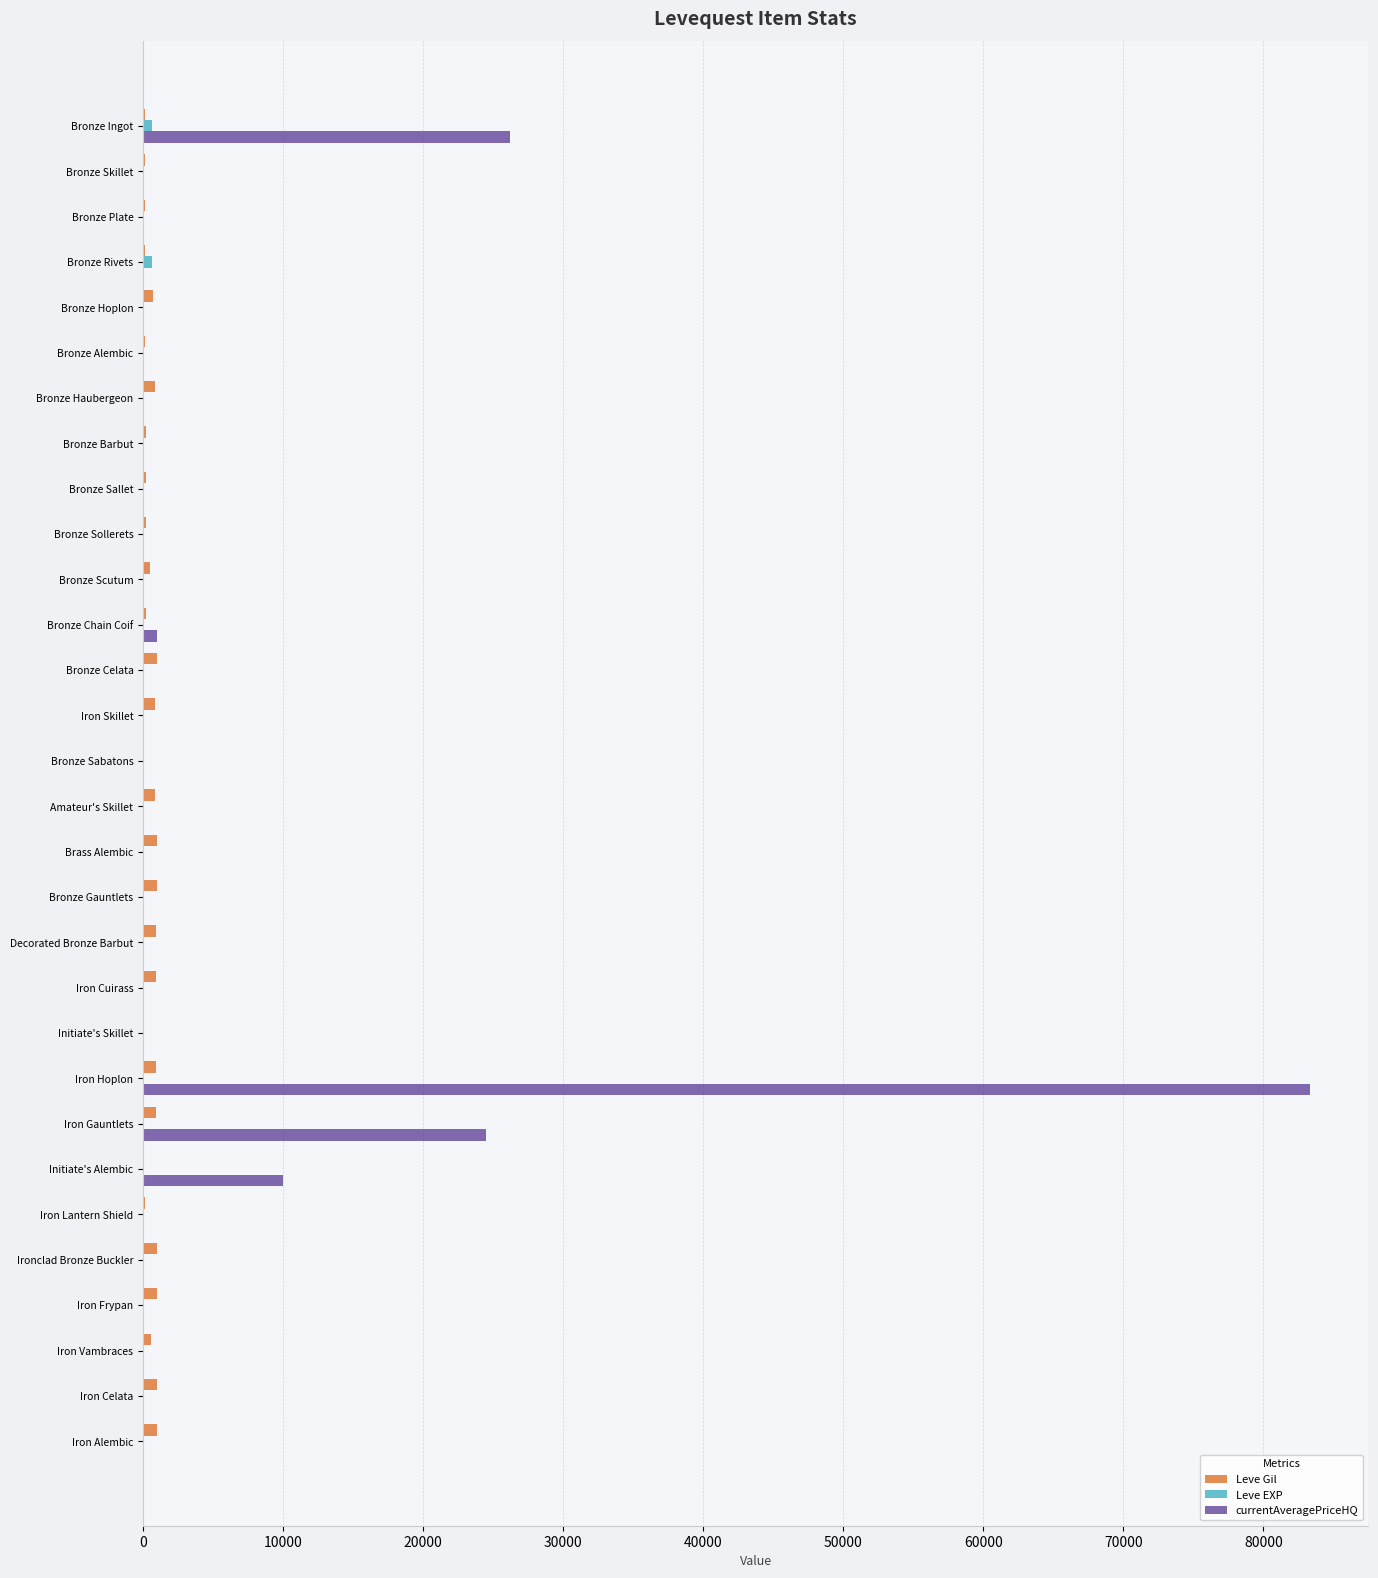

At which category is the sum across all series the highest?

Iron Hoplon